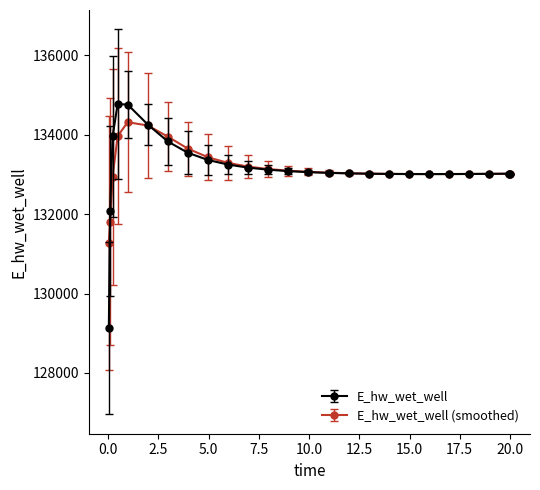

What is the lowest value of the E_hw_wet_well (smoothed) series?

131270.6